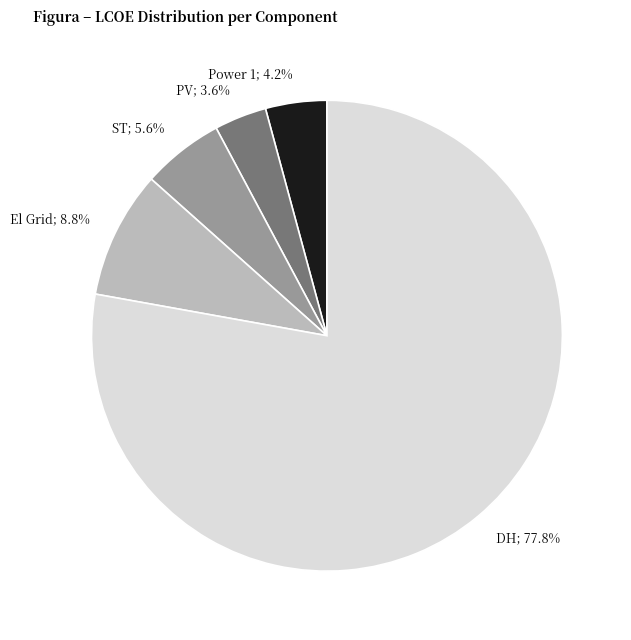

What is the largest slice in the pie chart?

DH; 77.8%